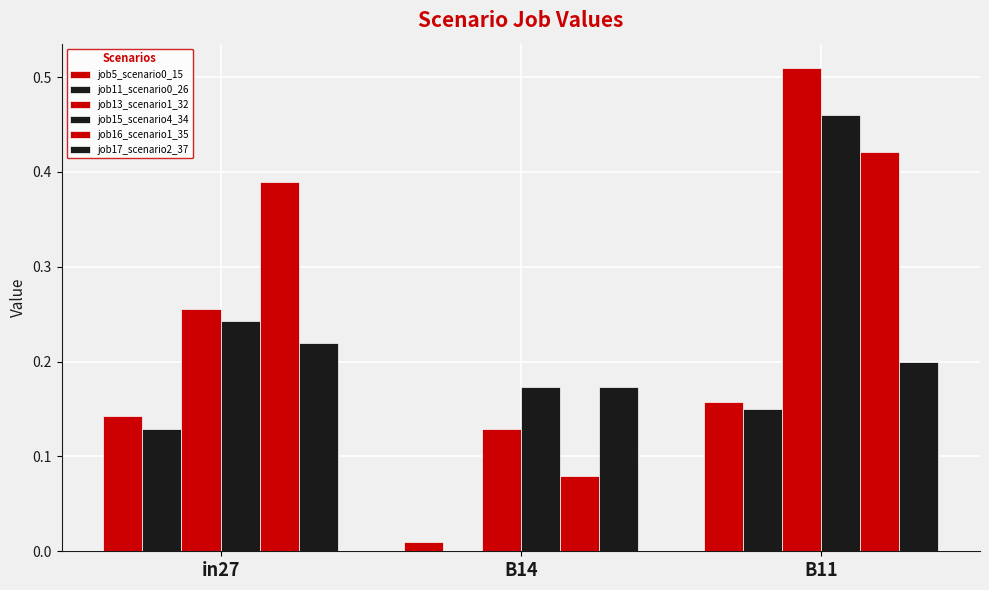

How many job11_scenario0_26 values are between 0 and 1?

3